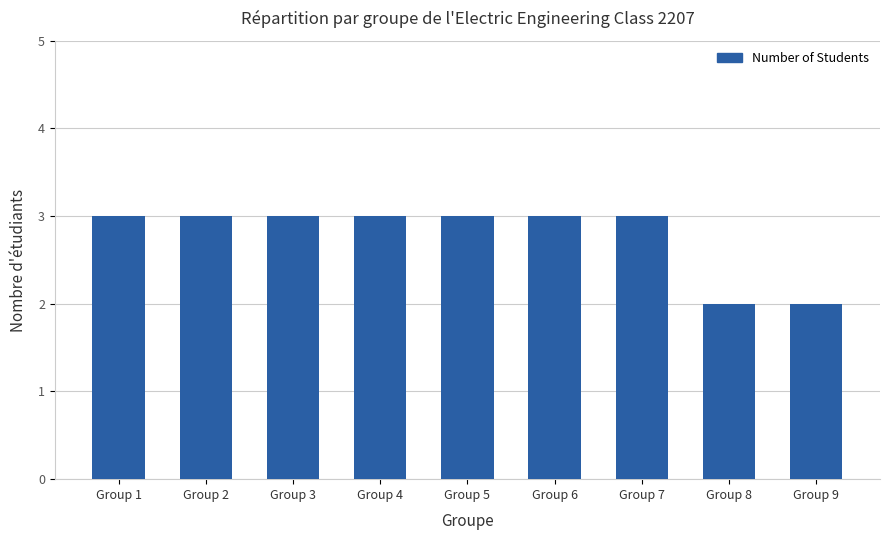

What is the difference between the maximum and second lowest values?

1